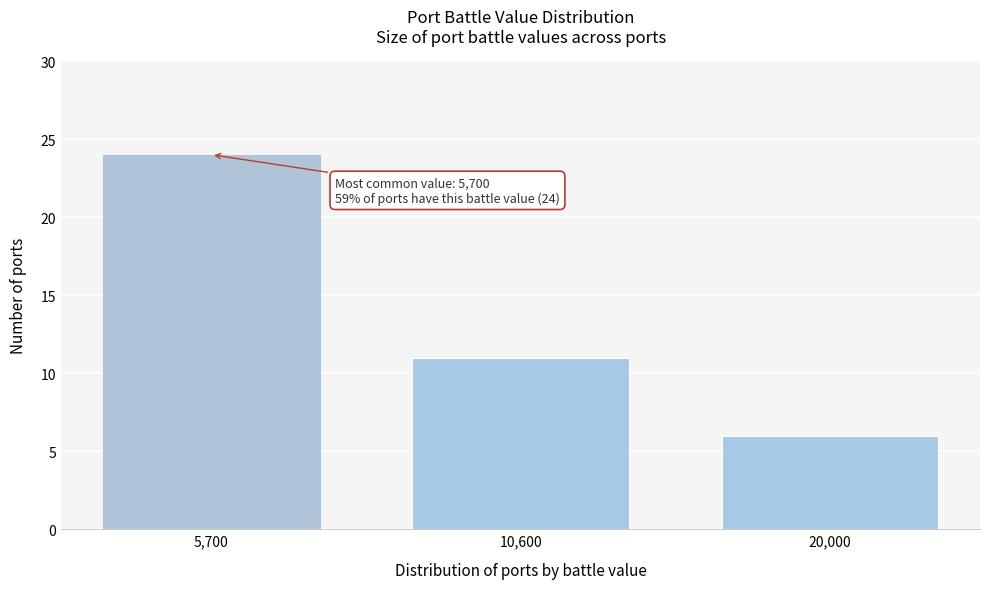

Reading left to right, list all the values displayed in this chart.

24	11	6